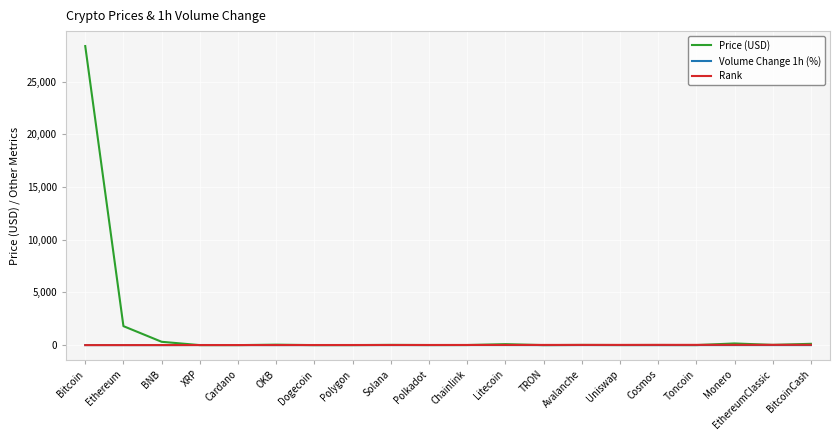

Between which two adjacent categories do Volume Change 1h (%) and Price (USD) first intersect?

BNB and XRP